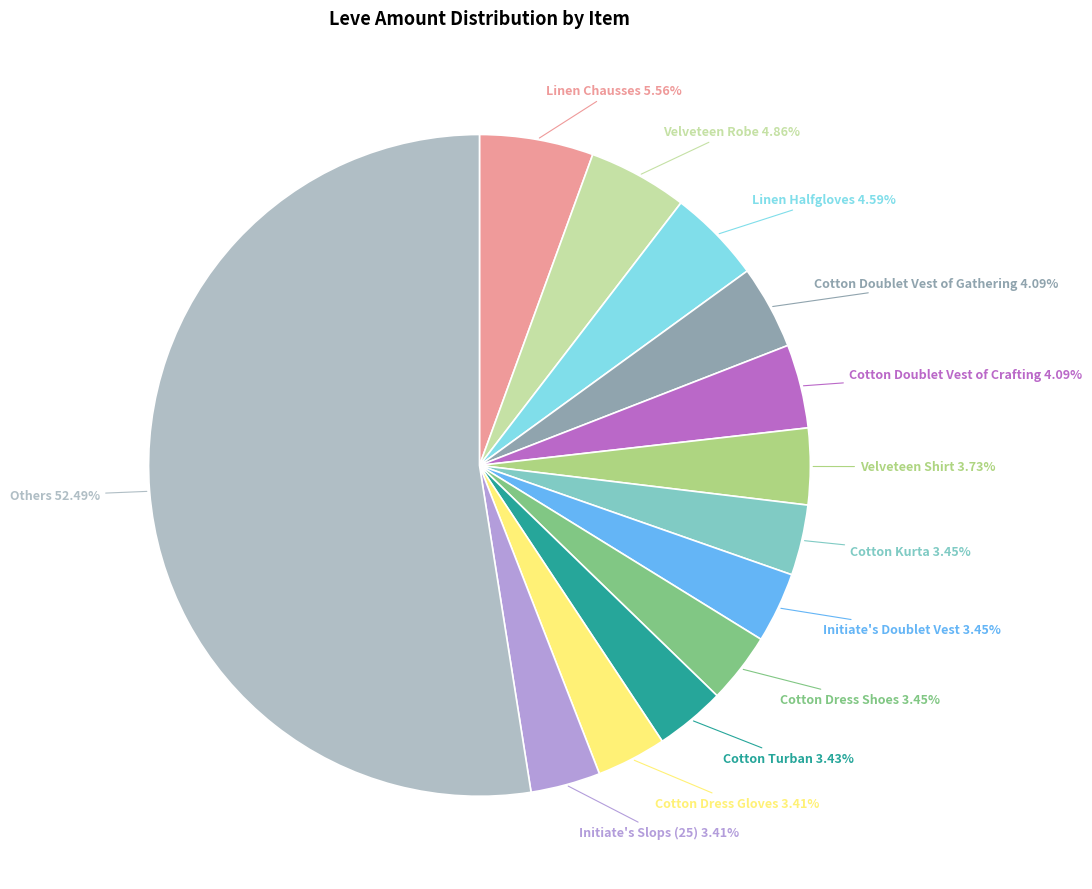

Which category accounts for the majority?

Others